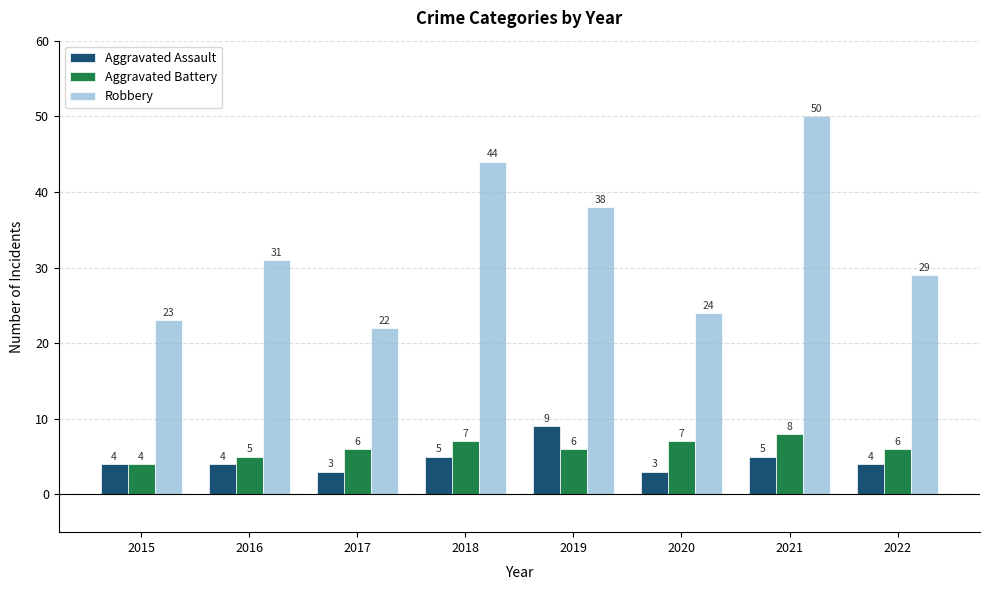

At which category is the sum across all series the highest?

2021